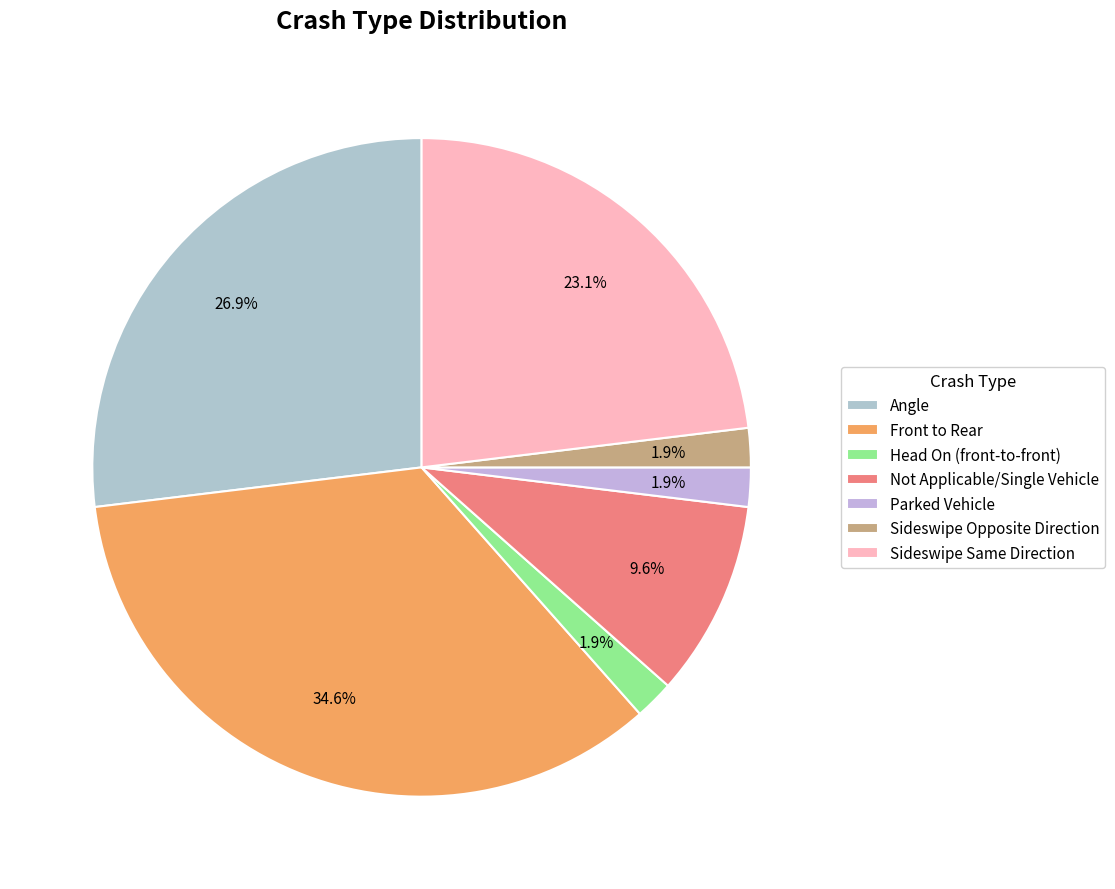

What is the change in value from Angle to Parked Vehicle?

-13